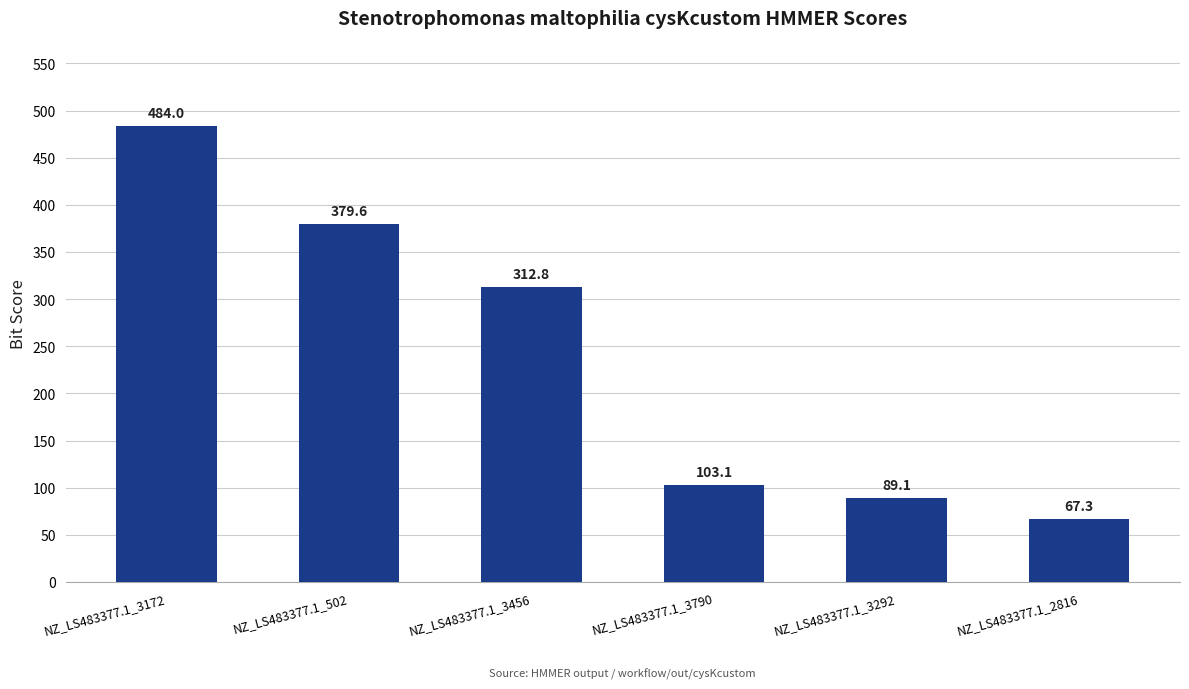

Rank the categories by value from lowest to highest.

NZ_LS483377.1_2816, NZ_LS483377.1_3292, NZ_LS483377.1_3790, NZ_LS483377.1_3456, NZ_LS483377.1_502, NZ_LS483377.1_3172